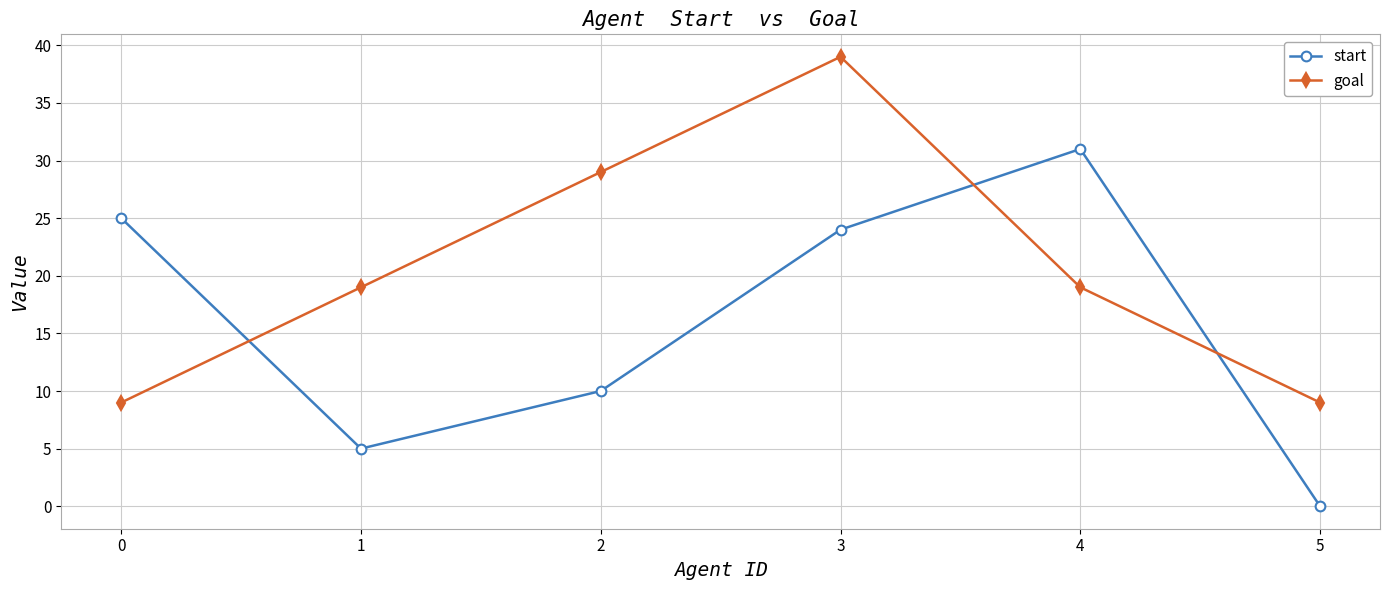

The goal series shows 19 at 4. True or false?

True